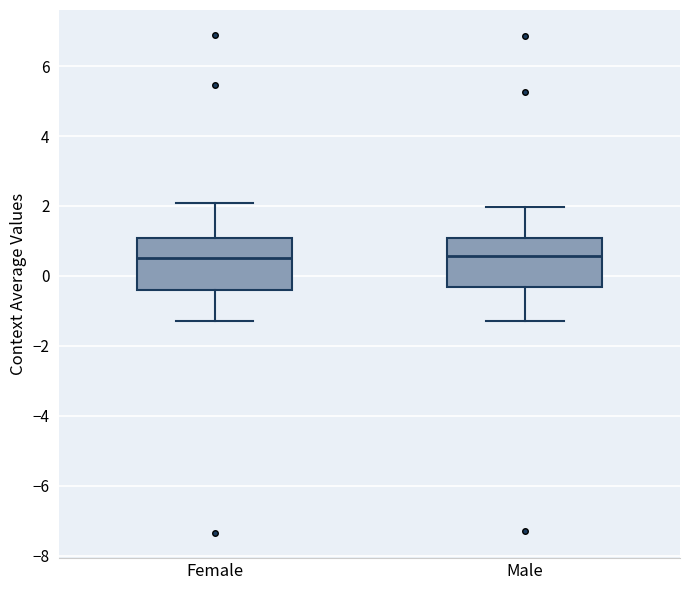

Reading left to right, transcribe this box plot: for each box, give where its median line is, the range the box spans, and where its two whiskers end, as read against the y-axis. The values are not printed on the chart, so give them approximately, as read against the axis.

Female: median 0.4, box -0.4 to 1.0, whiskers -1.2 to 2.0
Male: median 0.6, box -0.4 to 1.0, whiskers -1.2 to 2.0